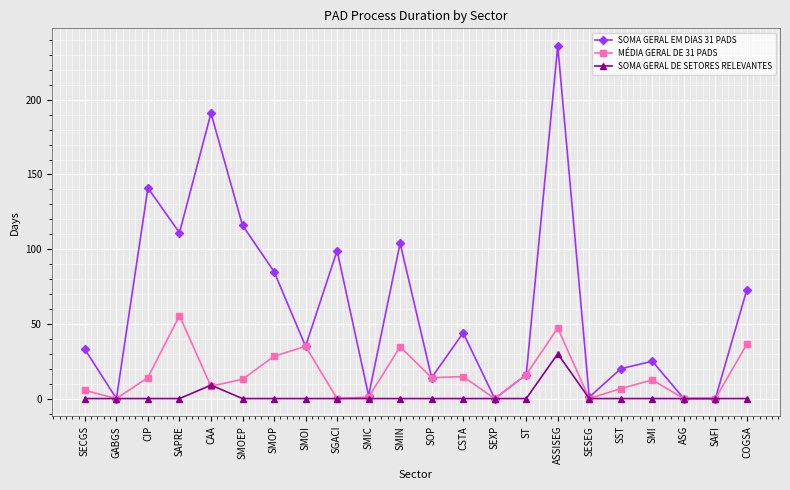

What is the value of the MÉDIA GERAL DE 31 PADS point at the 16th from the left?

47.2